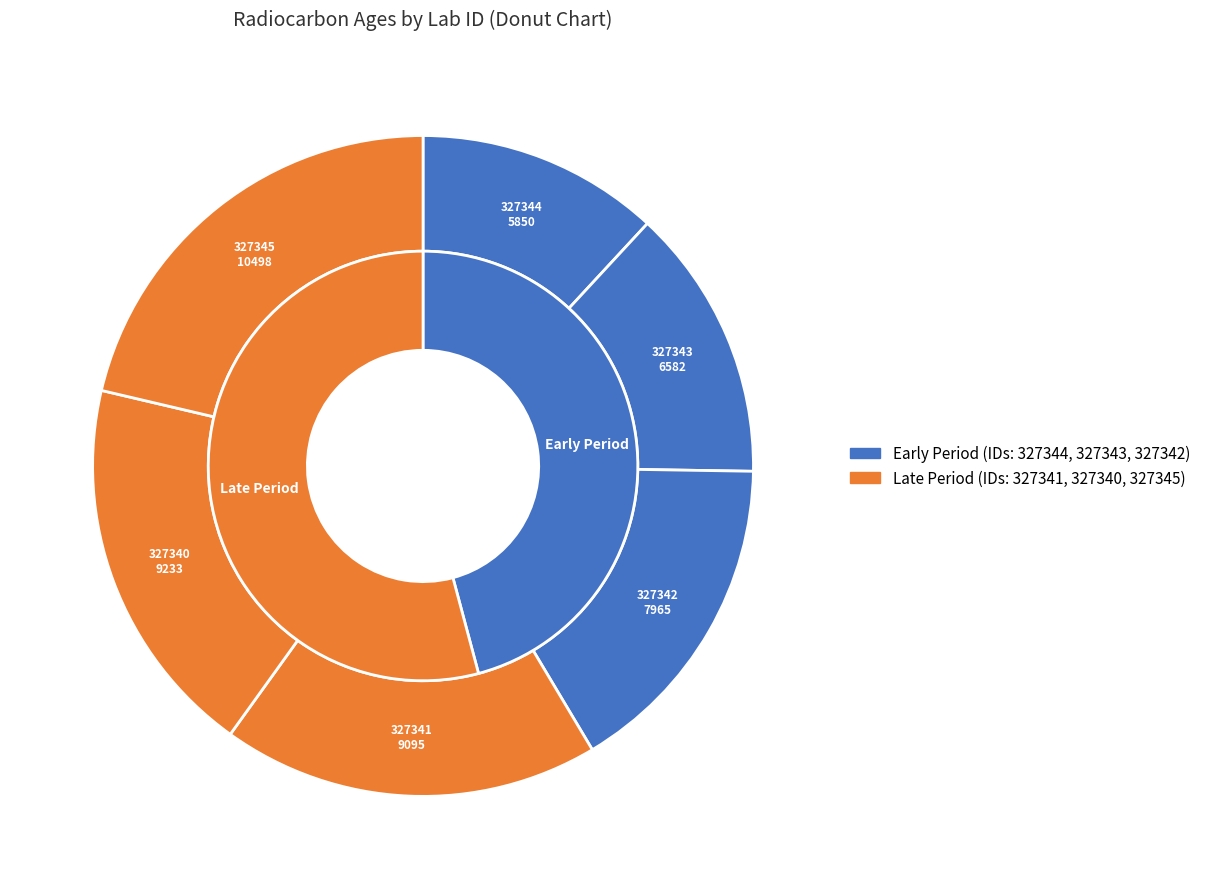

What is the largest slice in the pie chart?

327345